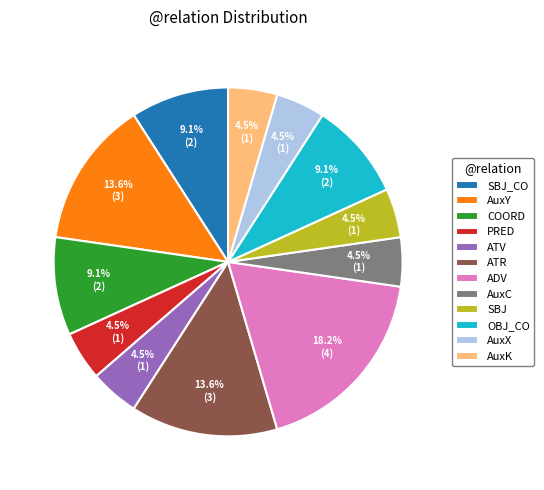

True or false: AuxX accounts for 12% of the total.

False